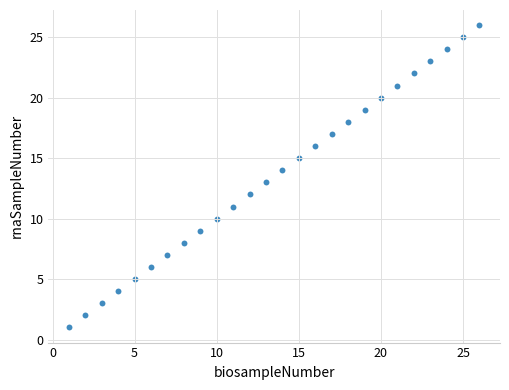

What is the range of X values (max minus min)?

25